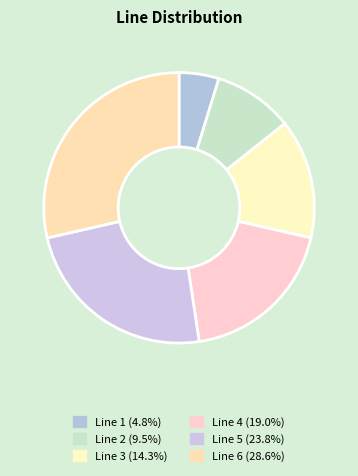

Which category has the biggest portion of the pie?

Line 6